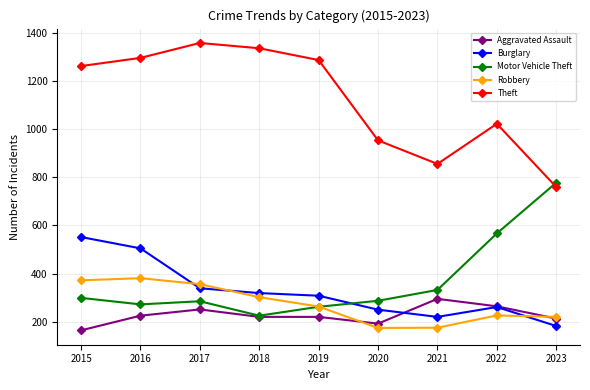

True or false: Theft and Burglary cross at least once.

False